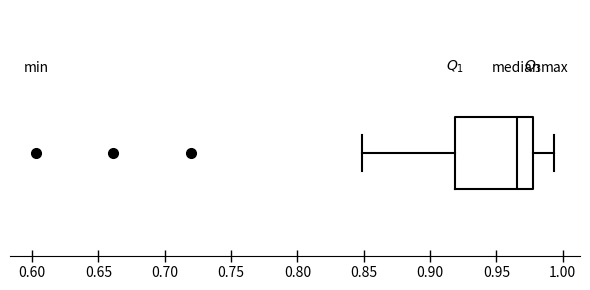

Transcribe this box plot: give where the median line is, the range the box spans, and where the two whiskers end, as read against the x-axis. The values are not printed on the chart, so give them approximately, as read against the axis.

median 0.965, box 0.920 to 0.980, whiskers 0.850 to 0.995